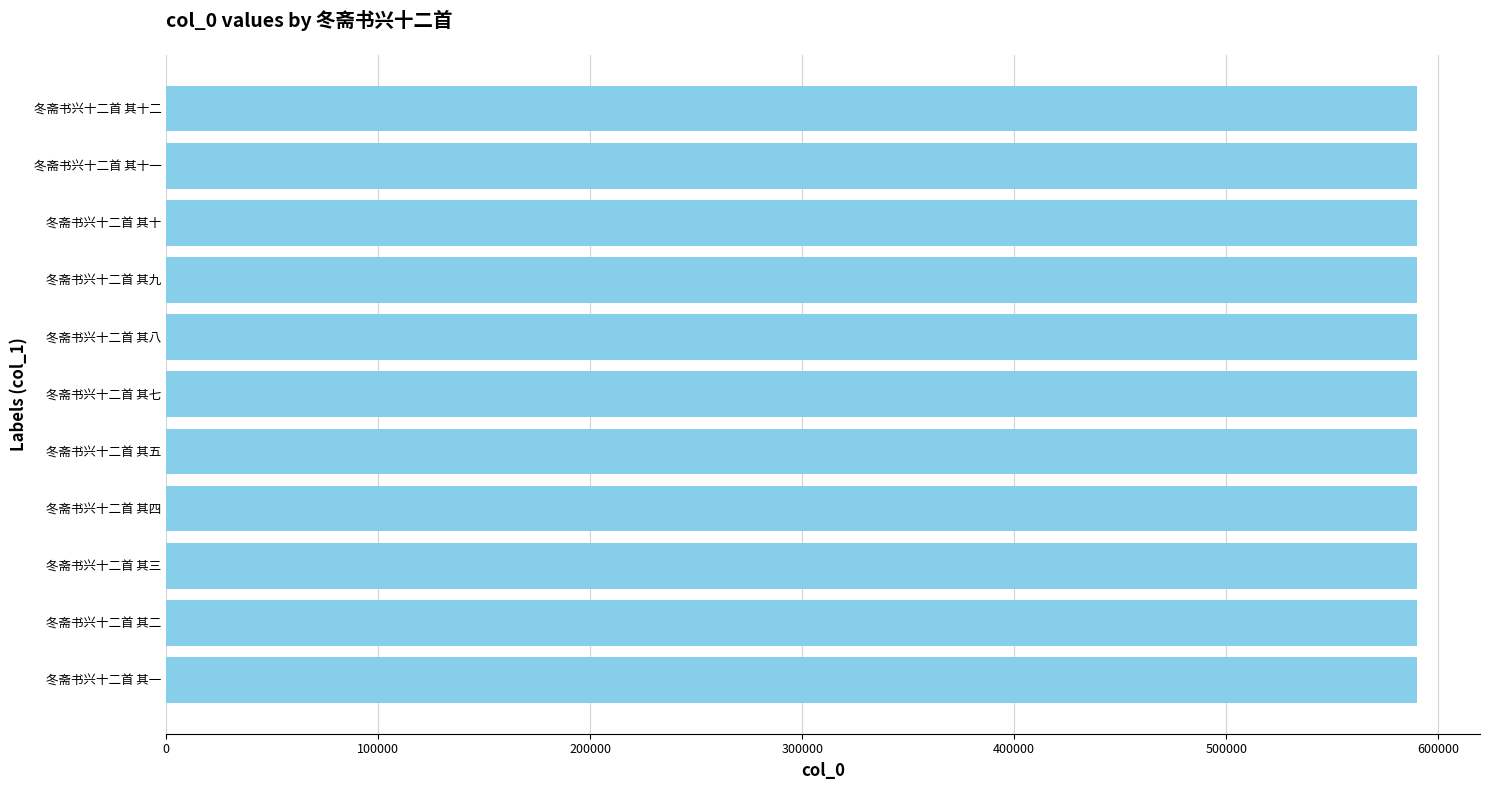

What is the average value?

590182